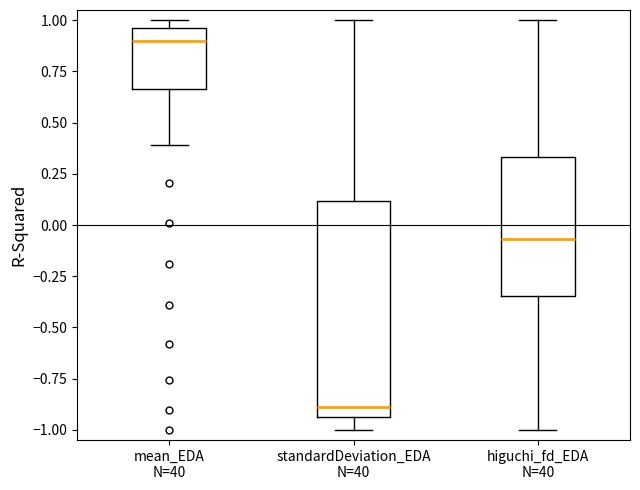

Which box is the tallest, from its lower edge to its upper edge?

standardDeviation_EDA N=40